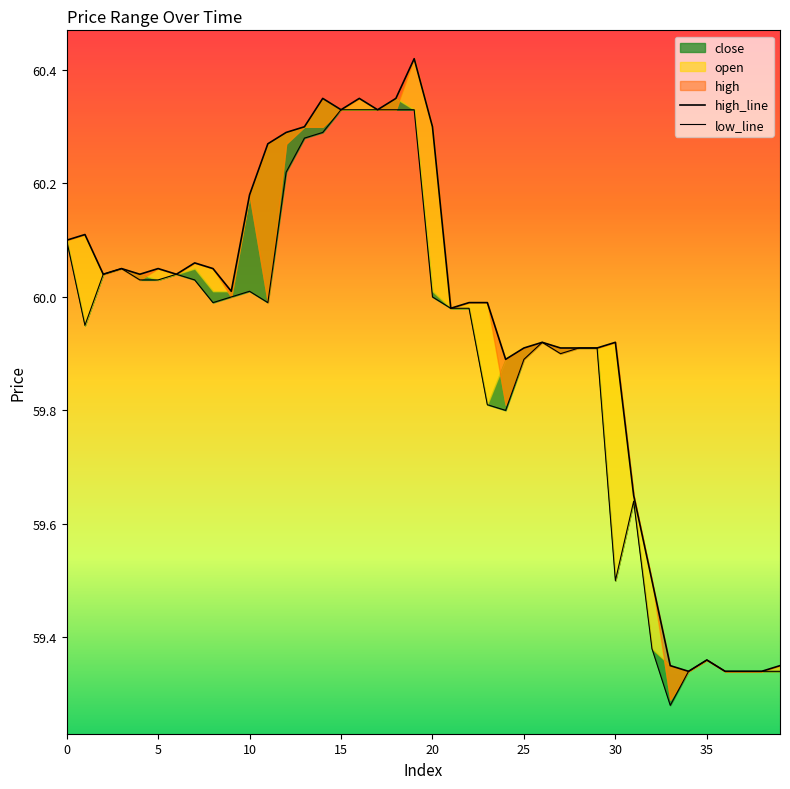

What is the label of the 18th point from the right?

22